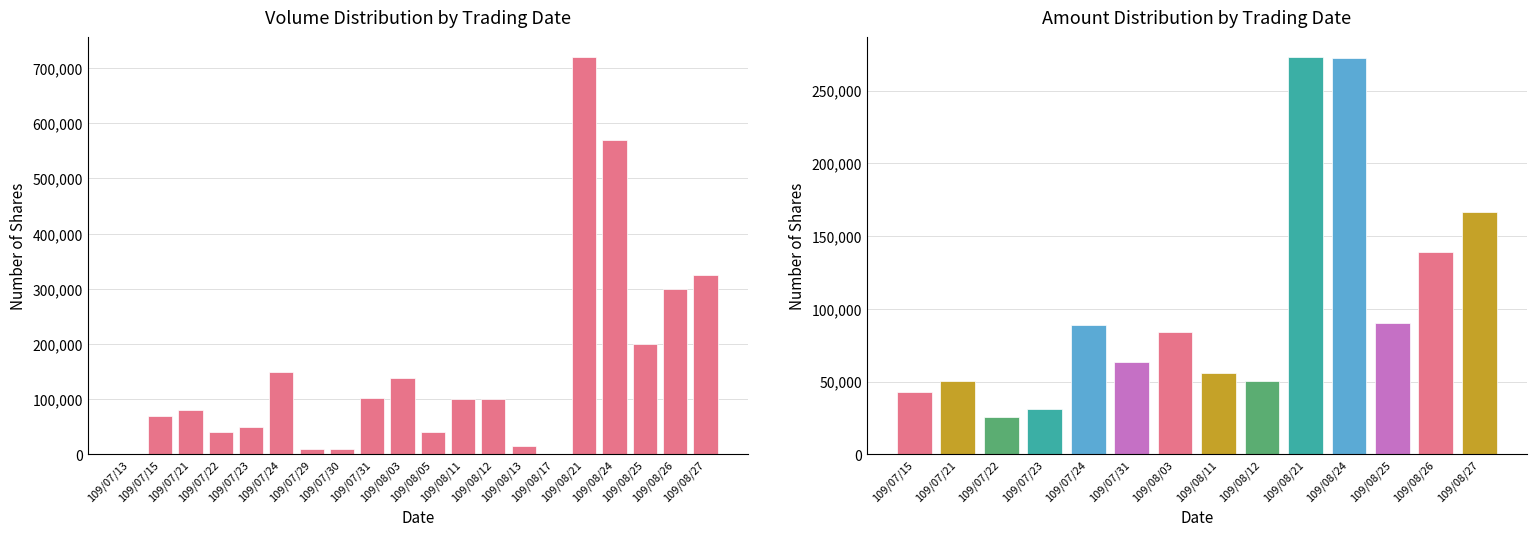

Where is the data nearest to the value 360500?

109/08/27